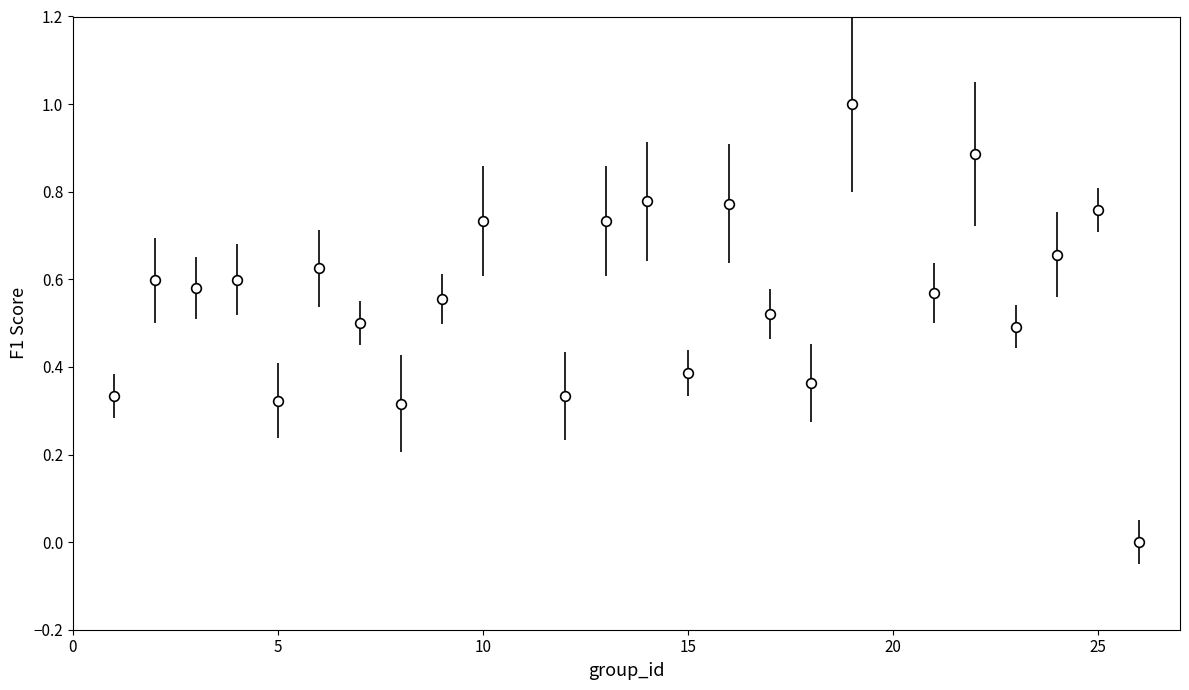

True or false: there are more than 2 points higher than both neighbors.

True